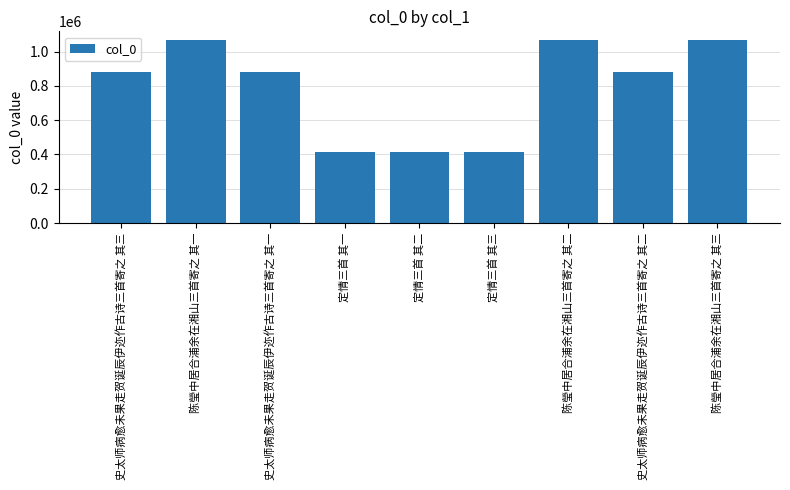

What is the label of the 9th bar from the left?

陈瑩中居合浦余在湘山三首寄之 其三